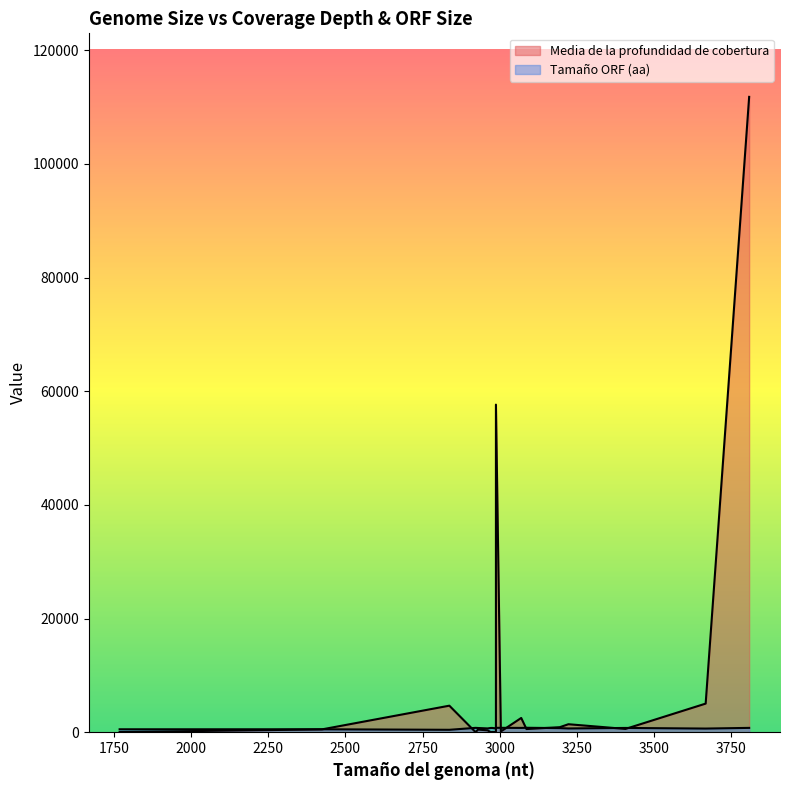

Which series has the largest range (max minus min)?

Media de la profundidad de cobertura